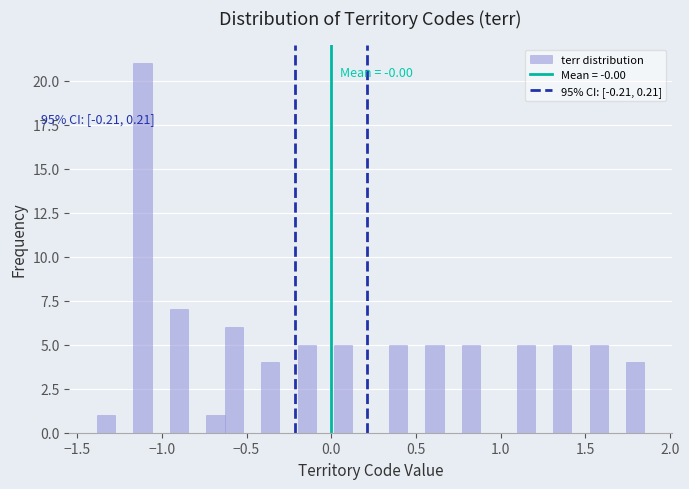

Read against the x-axis, roughly where is the centre of the tallest bar?

-1.10